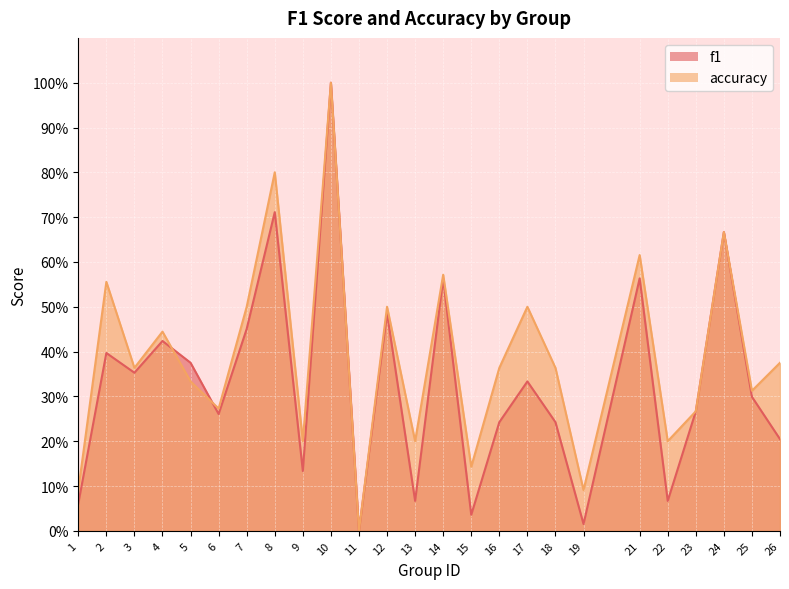

What is the difference between the maximum and minimum values in the f1 series?

1.0